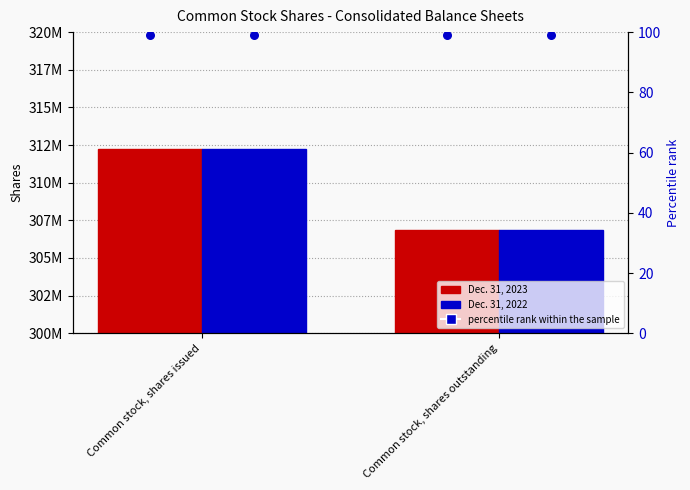

Which series has the largest total across all categories?

Dec. 31, 2023